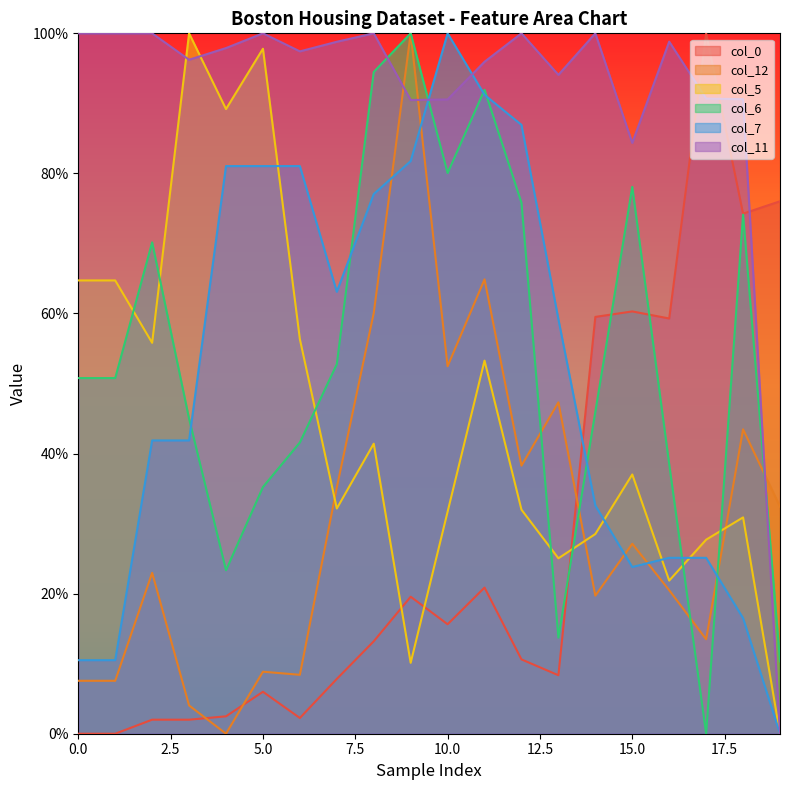

Reading right to left, list all the values displayed in this chart.

col_0: 76.0	74.3	100.0	59.3	60.3	59.5	8.3	10.6	20.9	15.6	19.6	13.2	7.8	2.2	6.0	2.5	2.0	2.0	0.0	0.0
col_12: 32.4	43.5	13.5	20.5	27.1	19.7	47.3	38.3	64.9	52.5	100.0	60.1	35.2	8.4	8.9	0.0	4.0	23.0	7.6	7.6
col_5: 0.0	30.9	27.7	21.9	37.0	28.5	25.0	32.0	53.3	31.7	10.1	41.4	32.2	56.3	97.8	89.2	100.0	55.8	64.7	64.7
col_6: 10.3	74.1	0.0	38.5	78.1	46.0	13.7	75.8	91.9	80.1	100.0	94.5	52.8	41.6	35.2	23.3	45.0	70.2	50.8	50.8
col_7: 0.0	16.5	25.1	25.1	23.8	32.6	59.2	86.9	91.2	100.0	81.8	77.0	63.1	81.0	81.0	81.0	41.9	41.9	10.5	10.5
col_11: 0.0	90.6	90.7	98.8	84.4	100.0	94.1	100.0	95.9	90.6	90.5	100.0	98.8	97.4	100.0	97.9	96.2	100.0	100.0	100.0